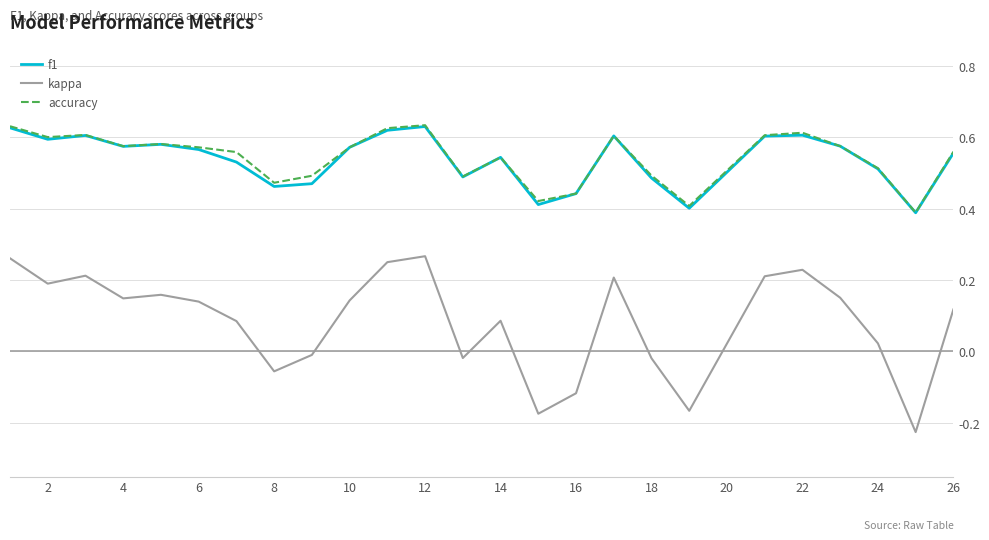

Which series has the largest range (max minus min)?

kappa